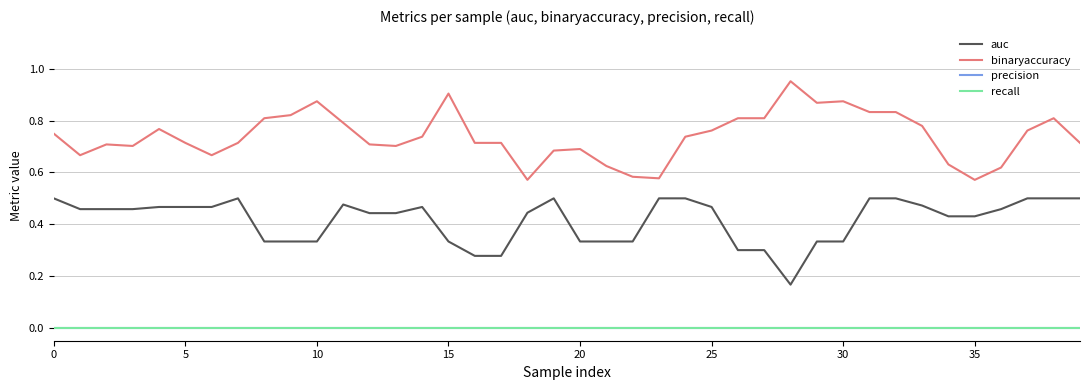

Is this an area chart (filled region under the line)?

No